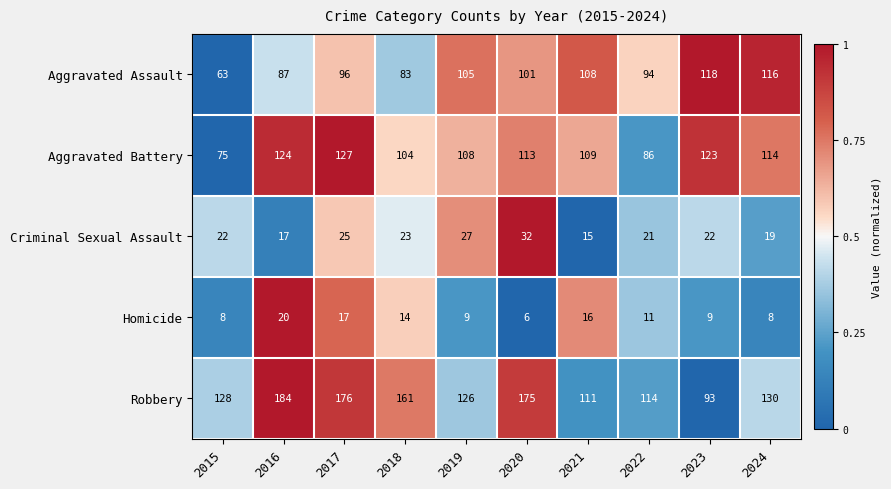

Which series changed the most between 2015 and 2017?

Aggravated Battery